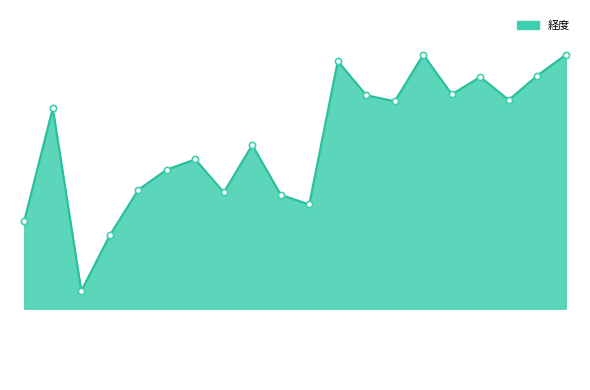

Does the chart have visible grid lines?

No